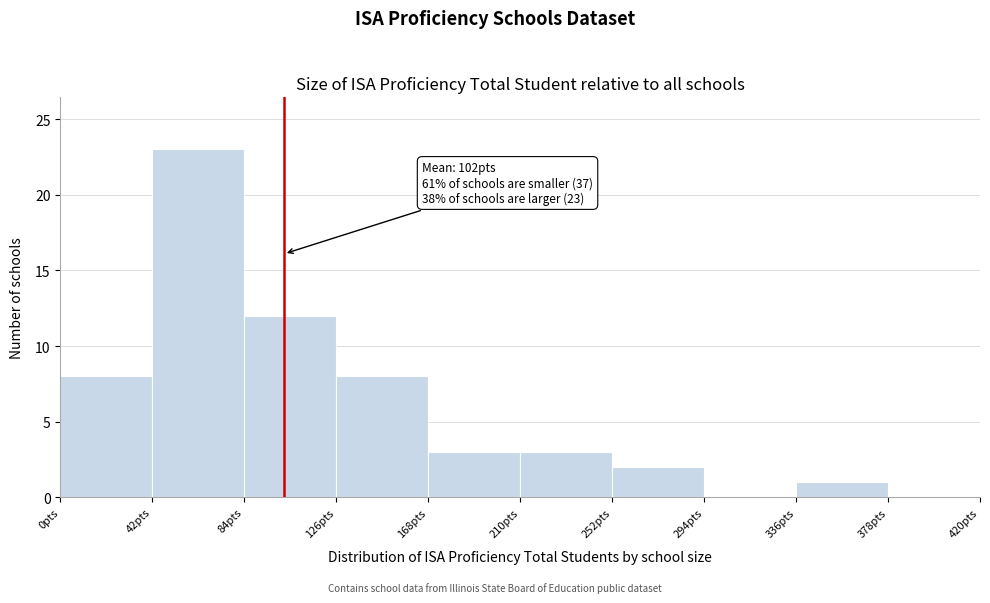

Which range on the x-axis has the tallest bar?

42 to 84